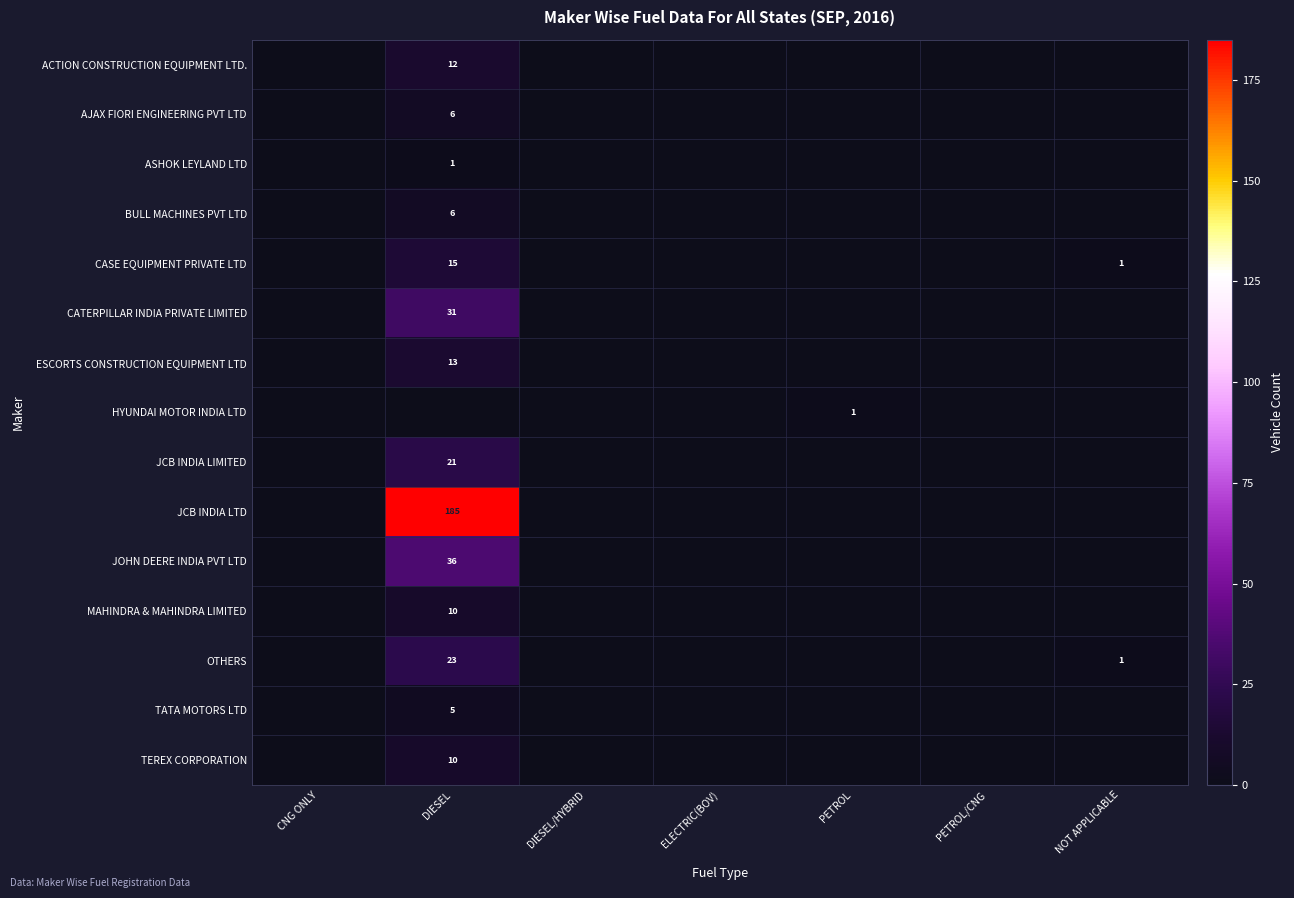

The value of JCB INDIA LTD at DIESEL is 185. True or false?

True